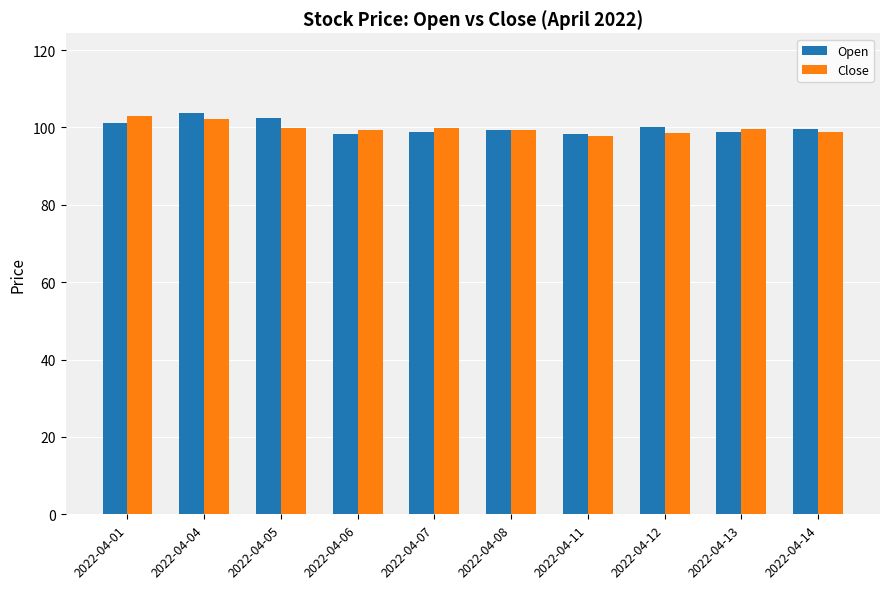

What are all the series names shown in the legend?

Open, Close